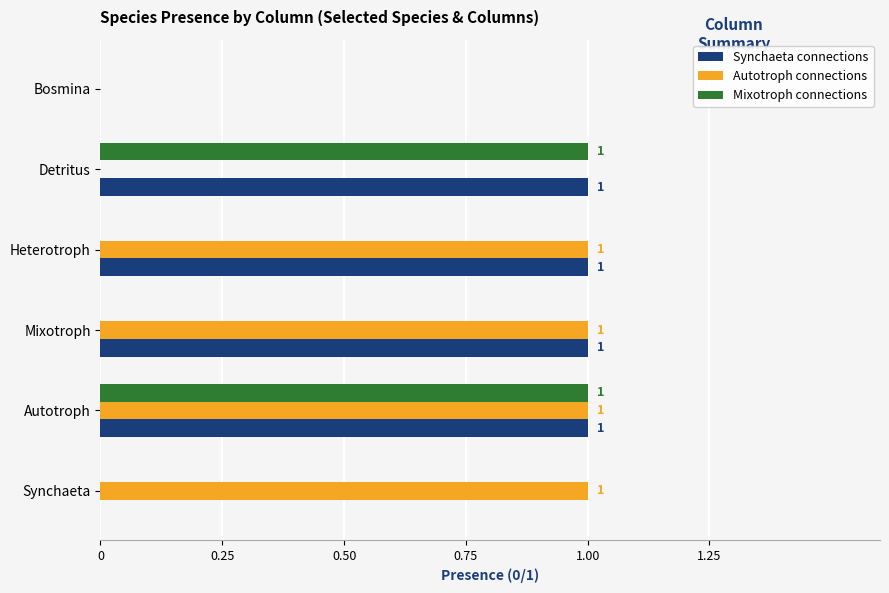

How many data points in Mixotroph connections are above 0?

2